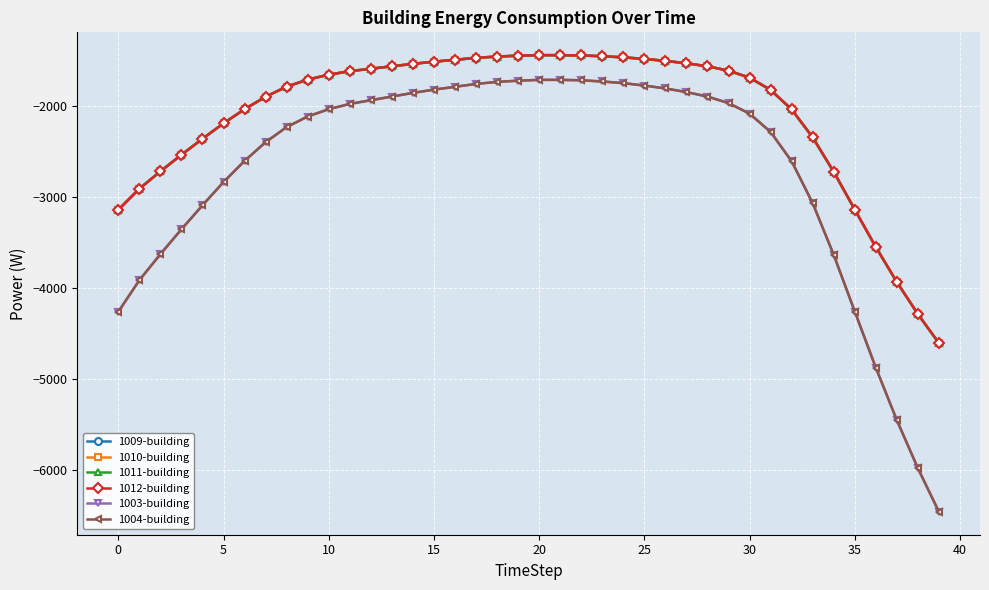

Is this an area chart (filled region under the line)?

No